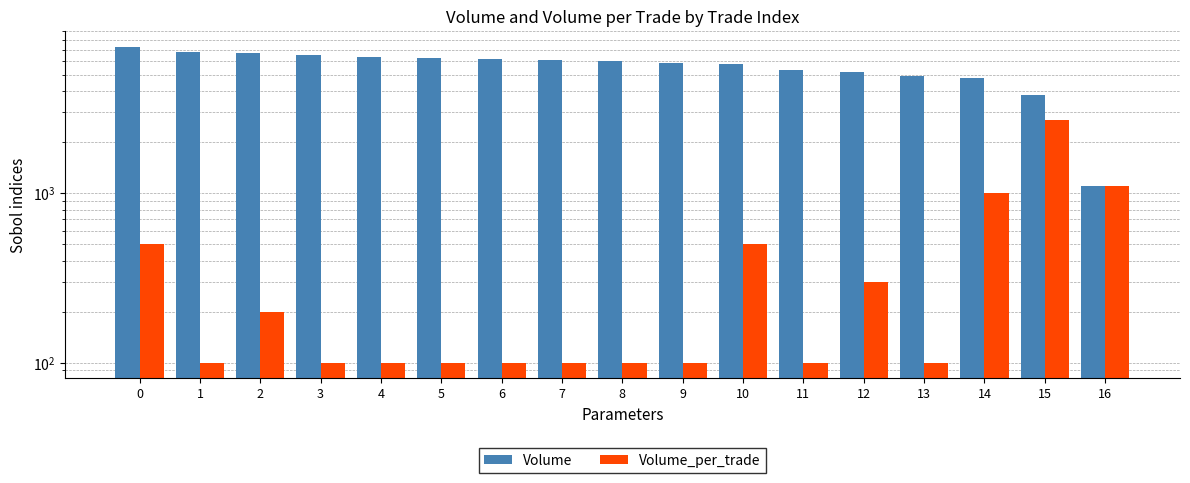

Is the value of Volume_per_trade at 2 greater than the value of Volume at 7?

No